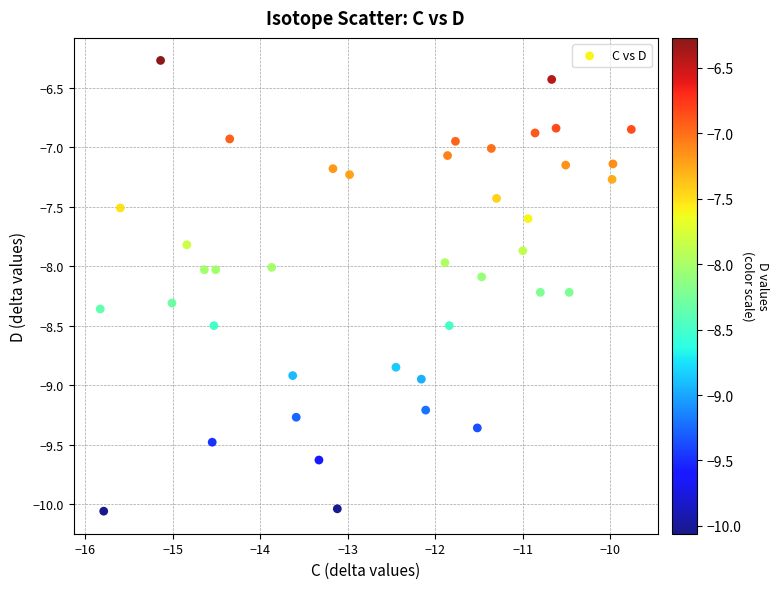

What is the range of X values (max minus min)?

6.1